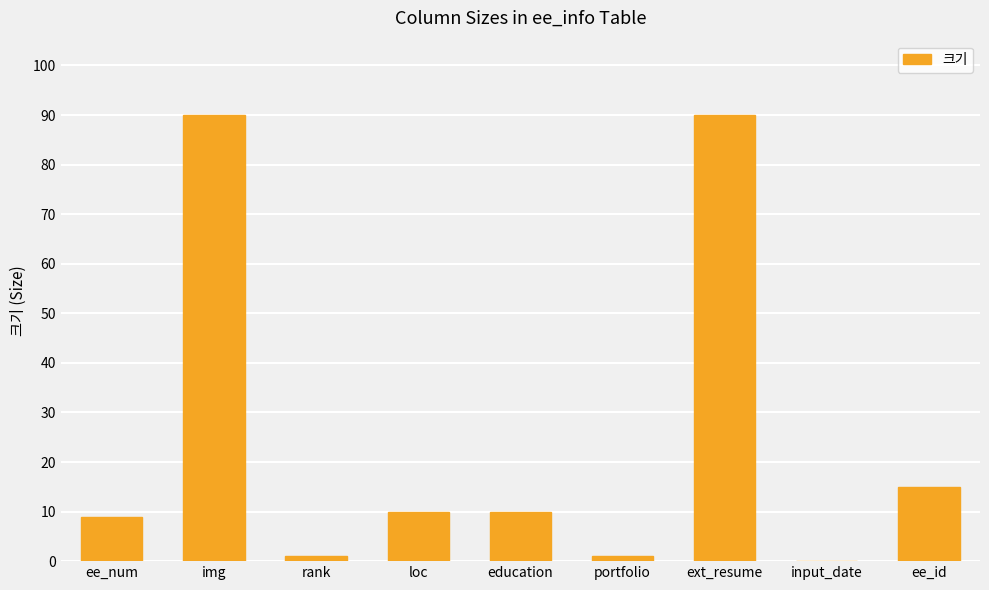

What is the change in value from ee_num to ee_id?

+6